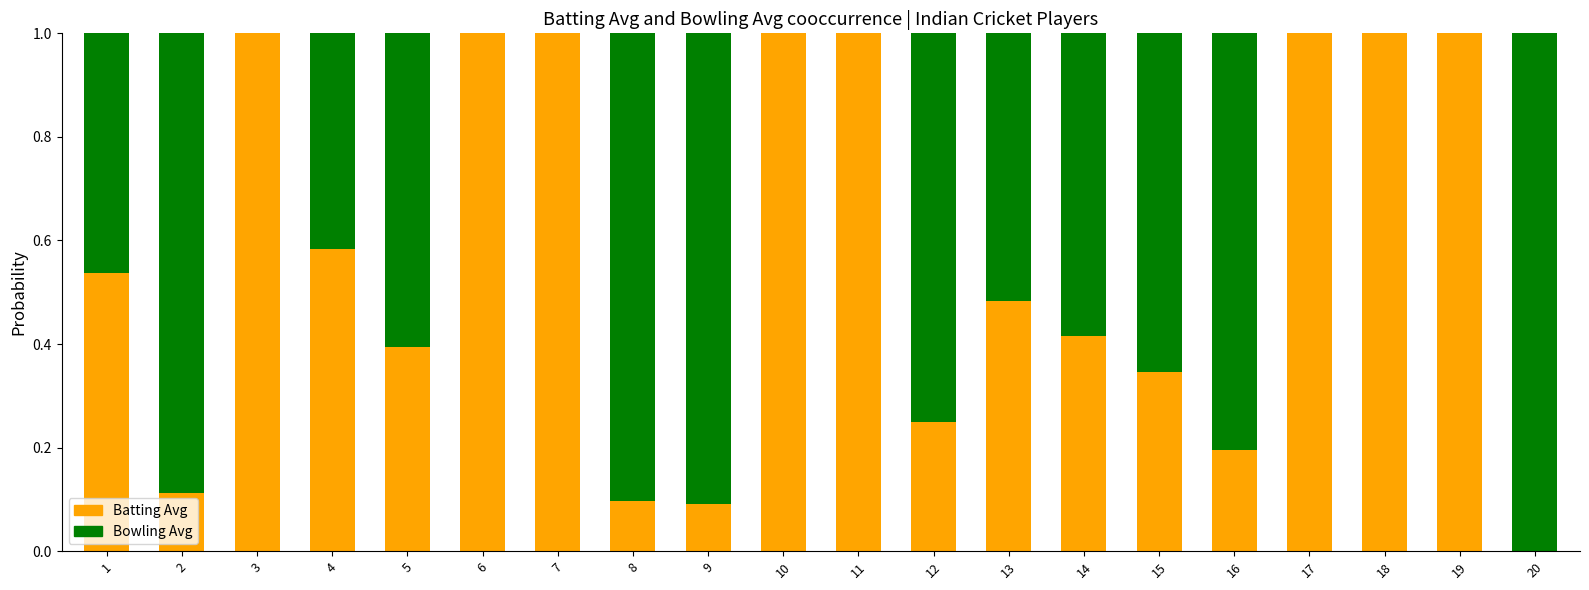

Are the bars grouped side by side (vs. stacked)?

No